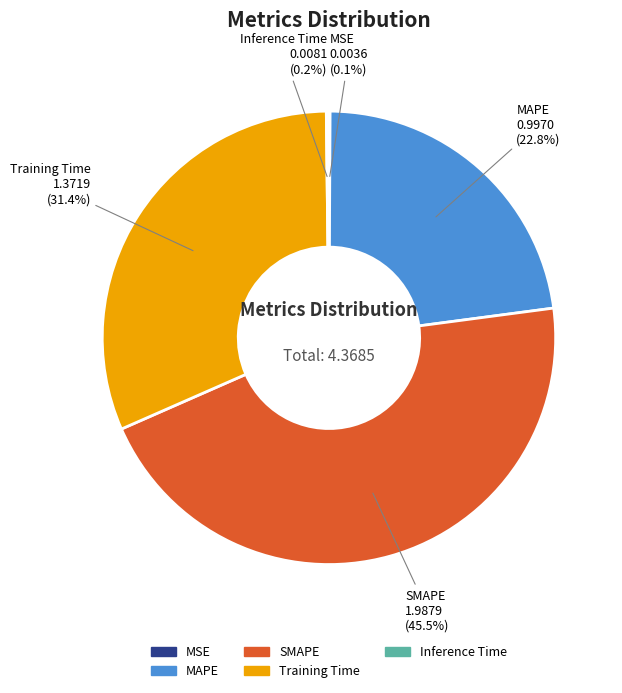

What percentage is NOT represented by MAPE?

77.2%